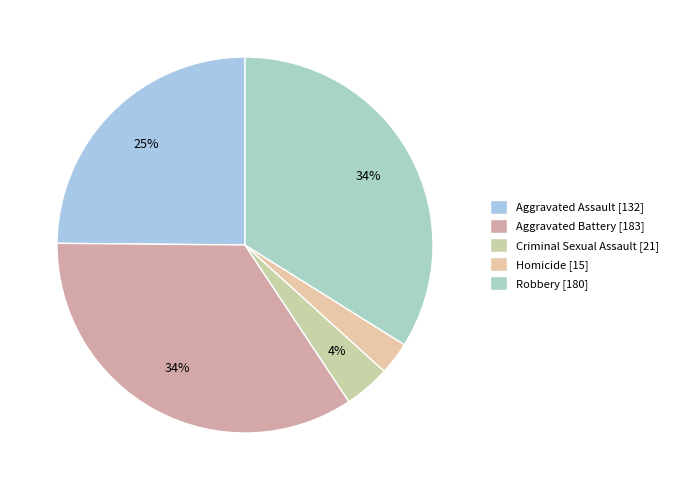

What is the change in value from Aggravated Assault to Robbery?

+48